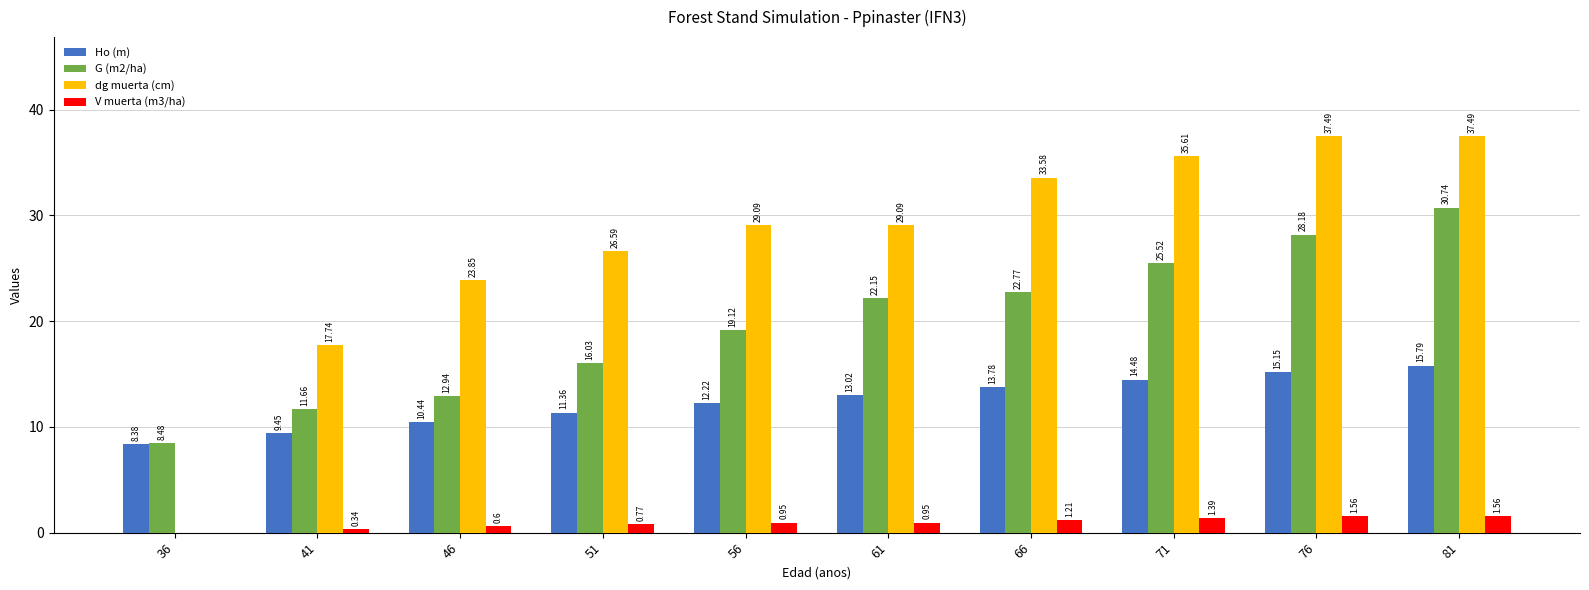

What is the sum of the G (m2/ha) values at 76 and 71?

53.7